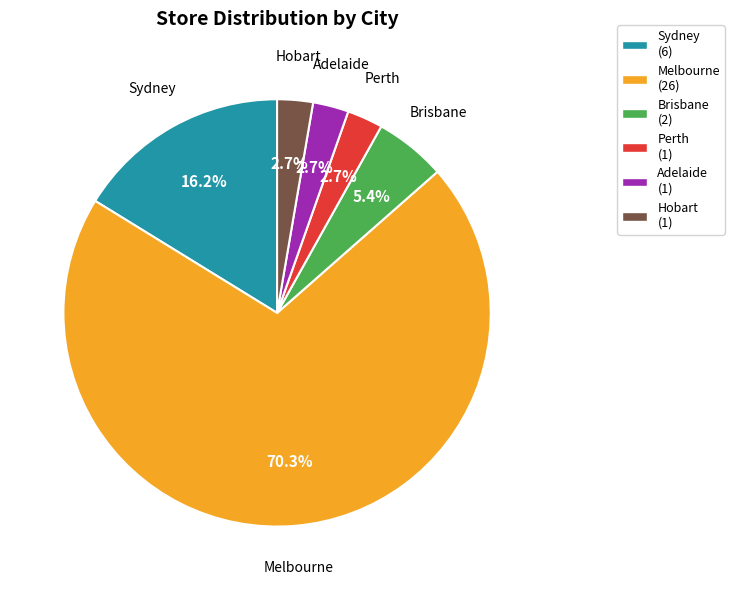

Combined, what portion of the pie is Melbourne and Adelaide?

73.0%